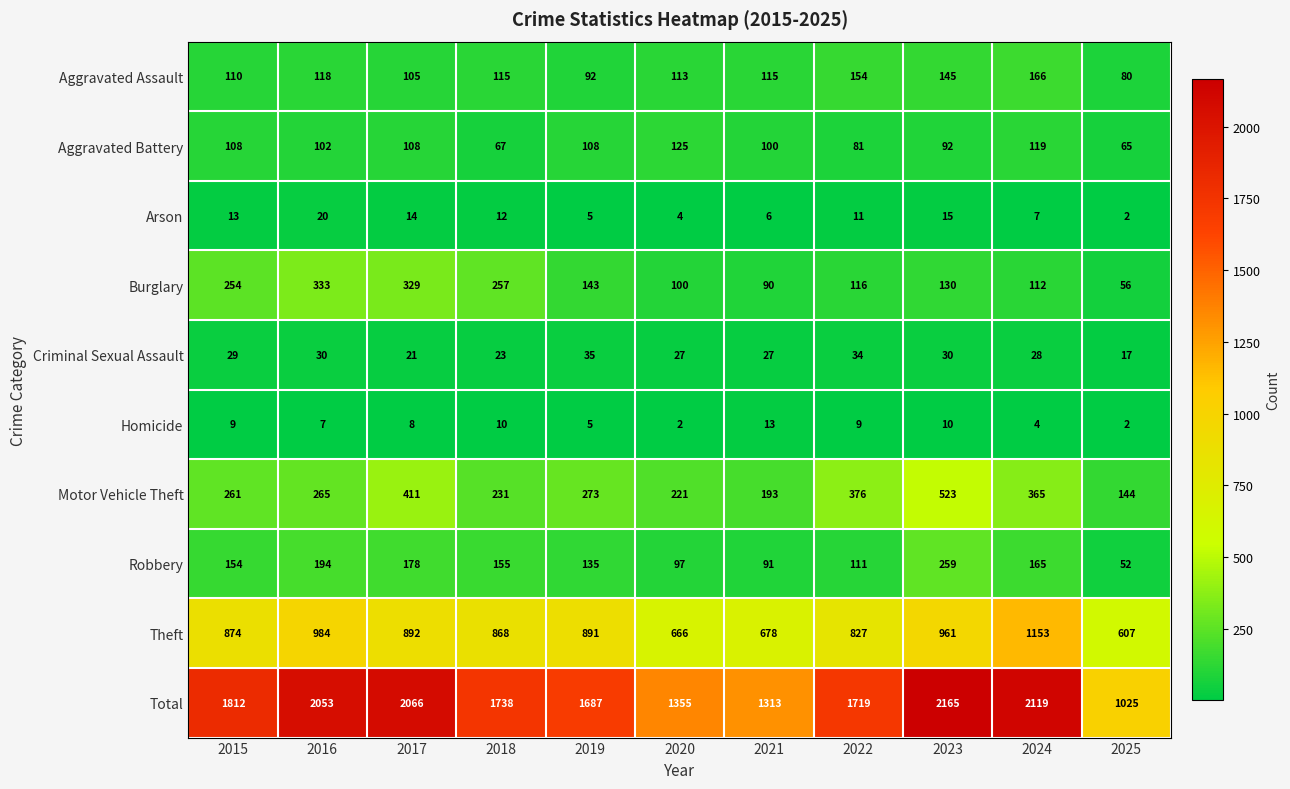

How many values in the Burglary series are below 130?

5